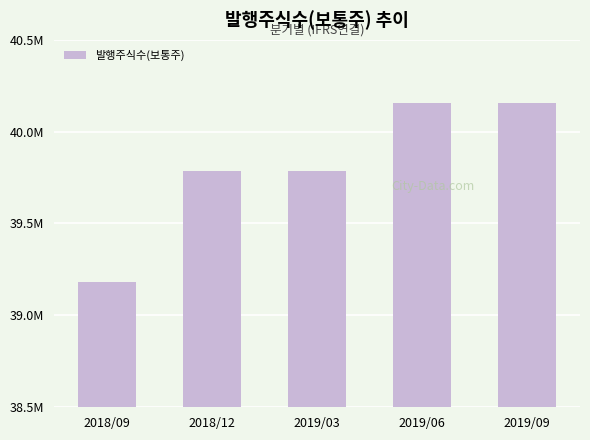

Which has a higher value, 2019/06 or 2019/09?

2019/06